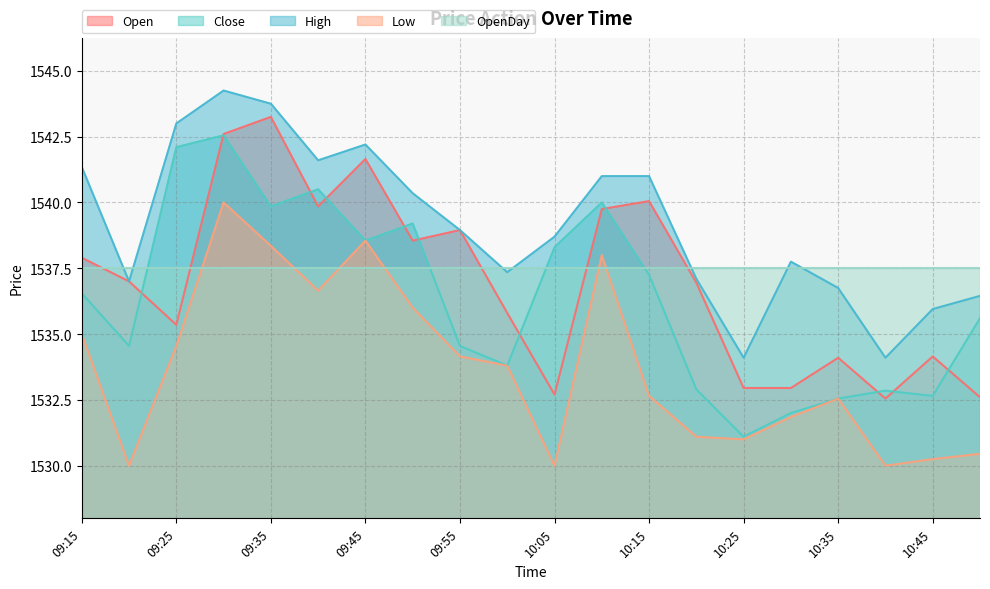

Which category has the lowest value across all series?

09:20